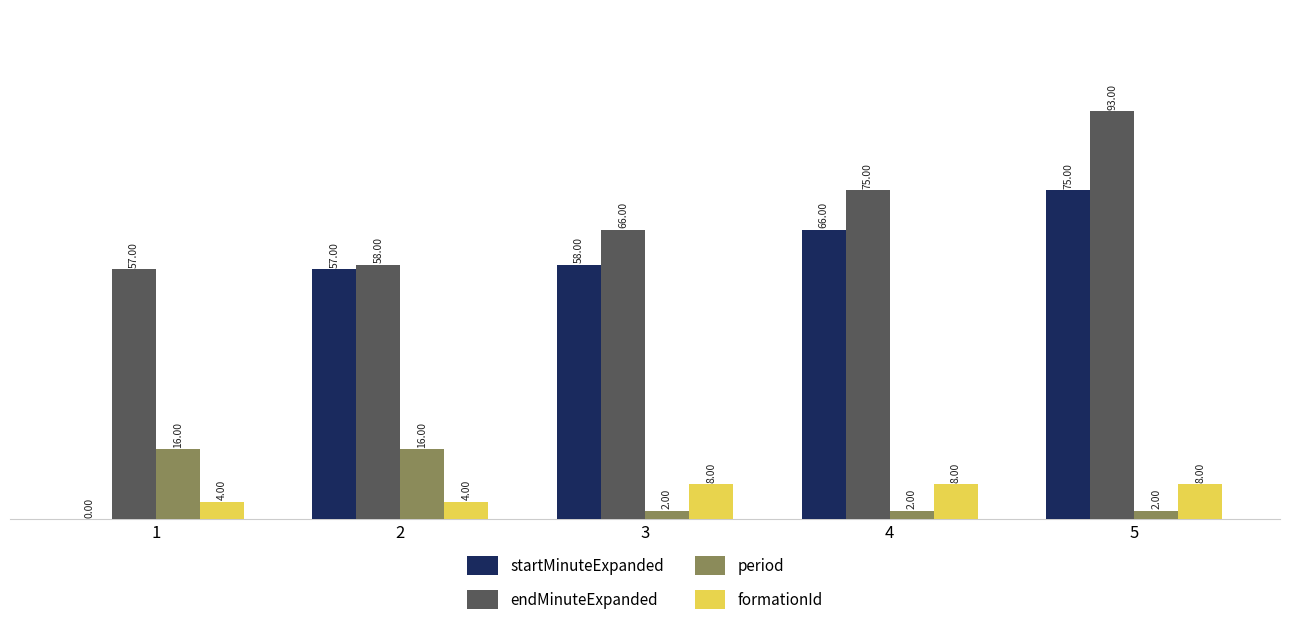

Reading left to right, what are all the values shown in this chart?

startMinuteExpanded: 0	57	58	66	75
endMinuteExpanded: 57	58	66	75	93
period: 16	16	2	2	2
formationId: 4	4	8	8	8